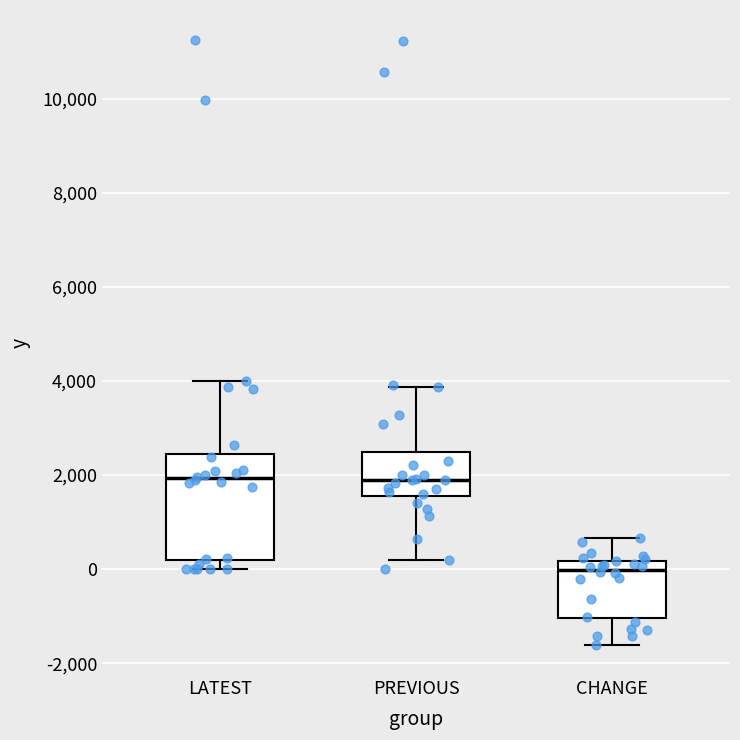

Where is the lower edge of the box for CHANGE on the y-axis? The values are not printed on the chart, so give them approximately, as read against the axis.

-1000